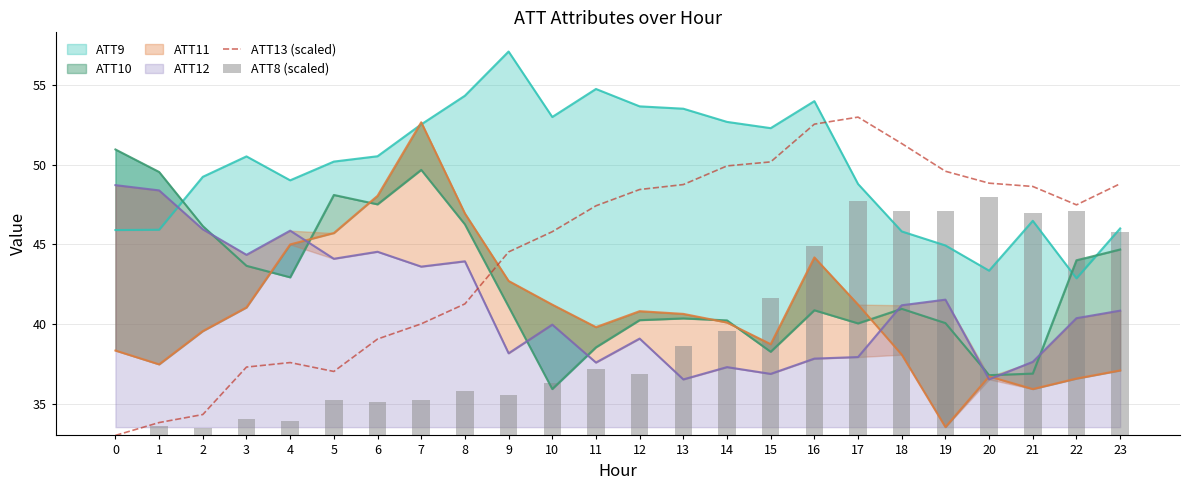

Which series has the widest spread of values?

ATT13 (scaled)